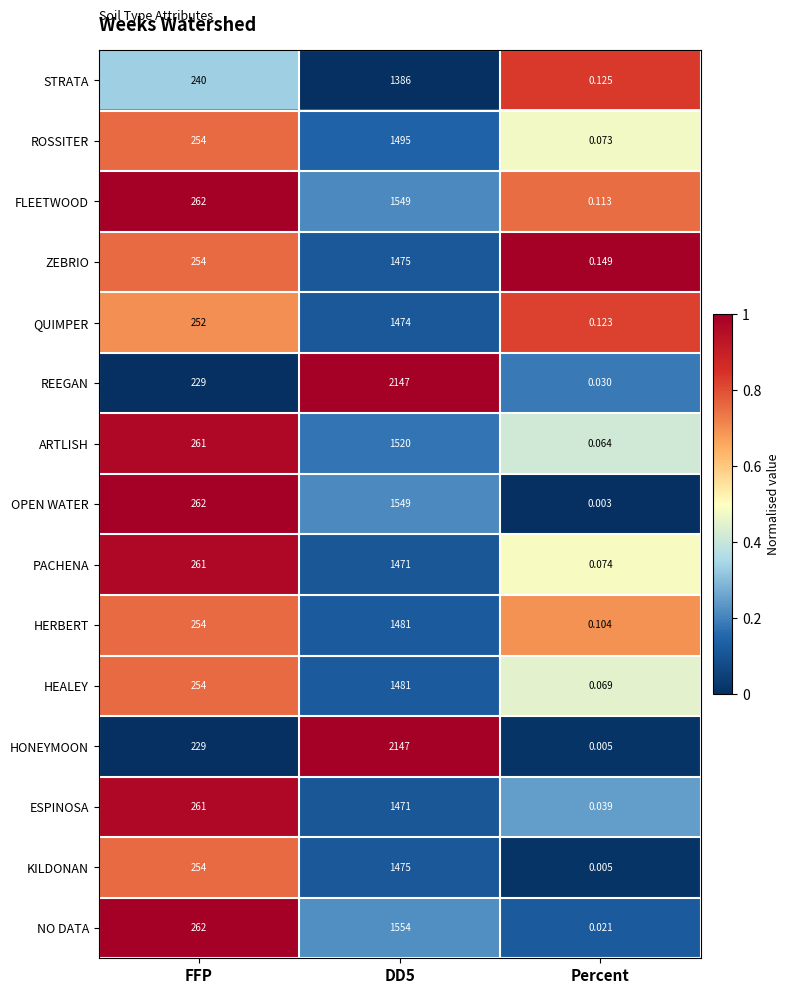

How many data points does each series have?

3